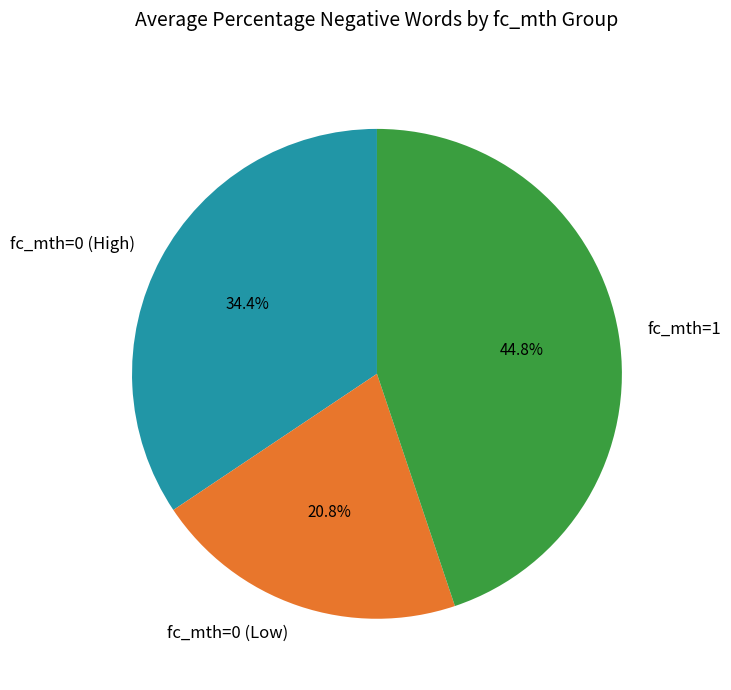

What is the largest slice in the pie chart?

fc_mth=1